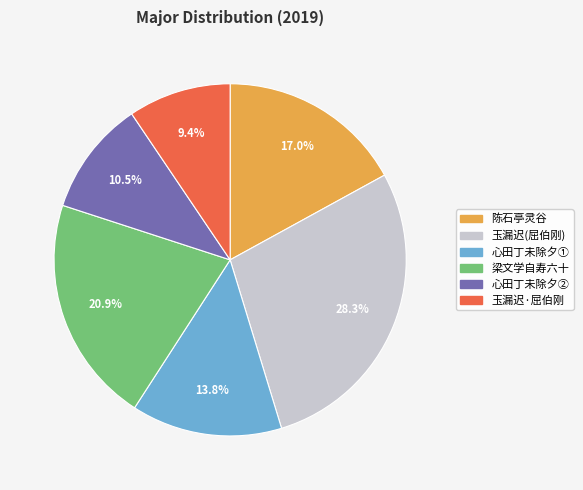

Which category has the biggest portion of the pie?

玉漏迟(屈伯刚)